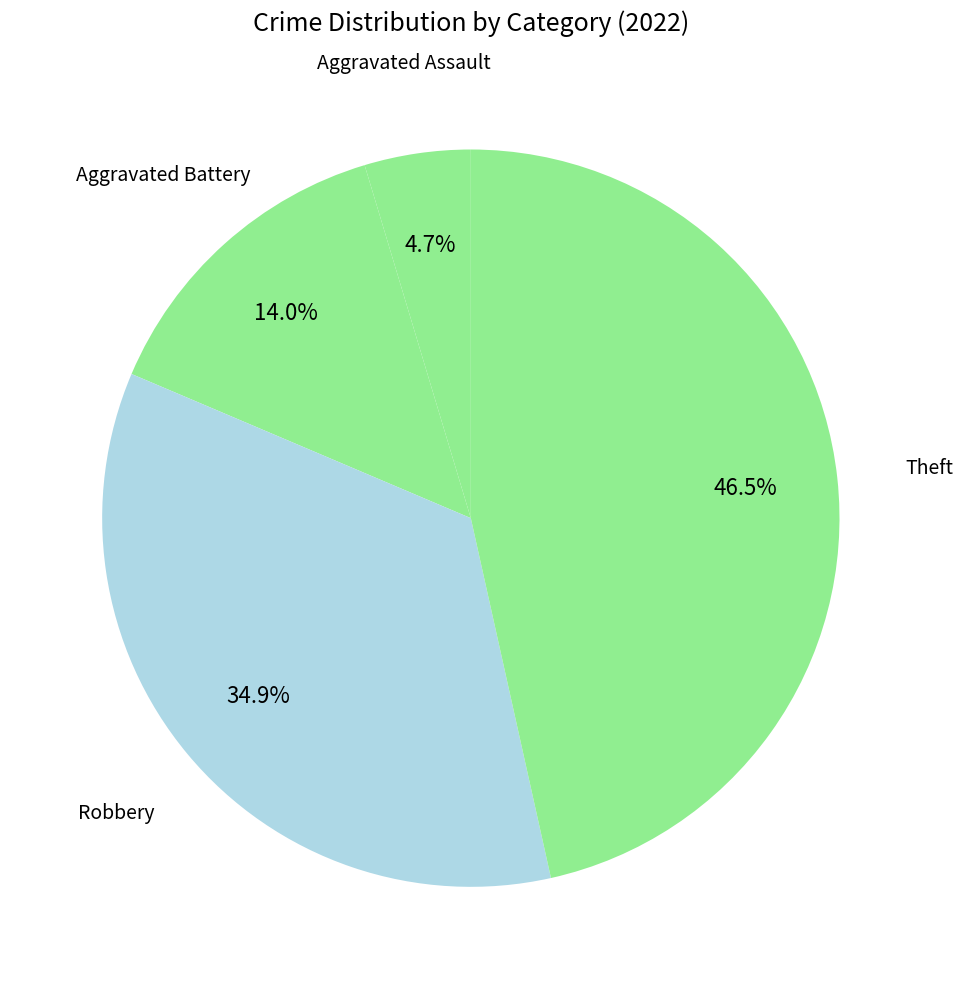

How many segments does this pie chart have?

4